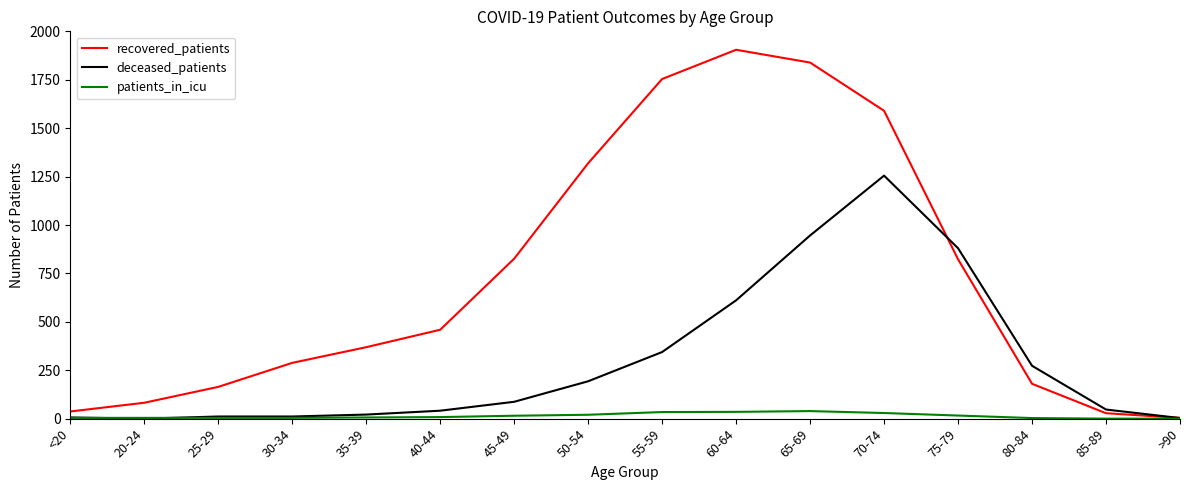

At which label does deceased_patients reach its peak?

70-74